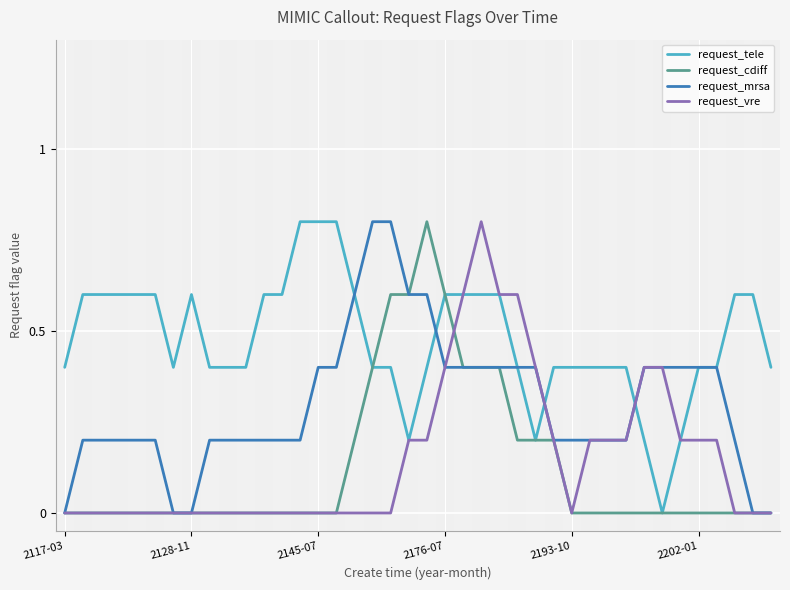

True or false: request_mrsa has a value of 0.0 at 6.

True